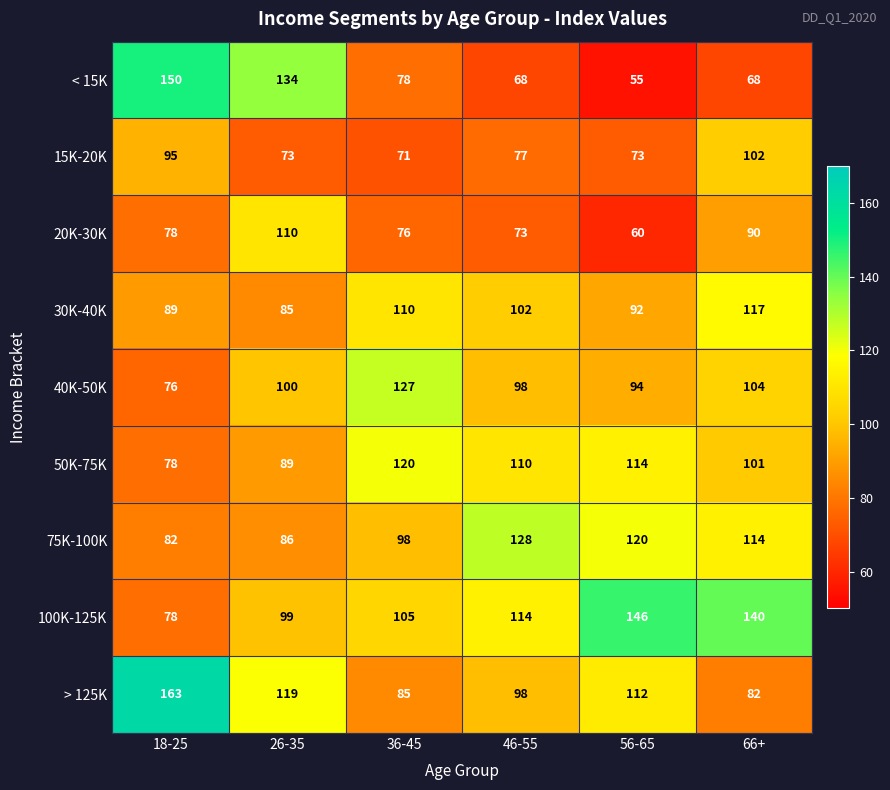

List the series in order of their peak value, lowest first.

15K-20K, 20K-30K, 30K-40K, 50K-75K, 40K-50K, 75K-100K, 100K-125K, < 15K, > 125K